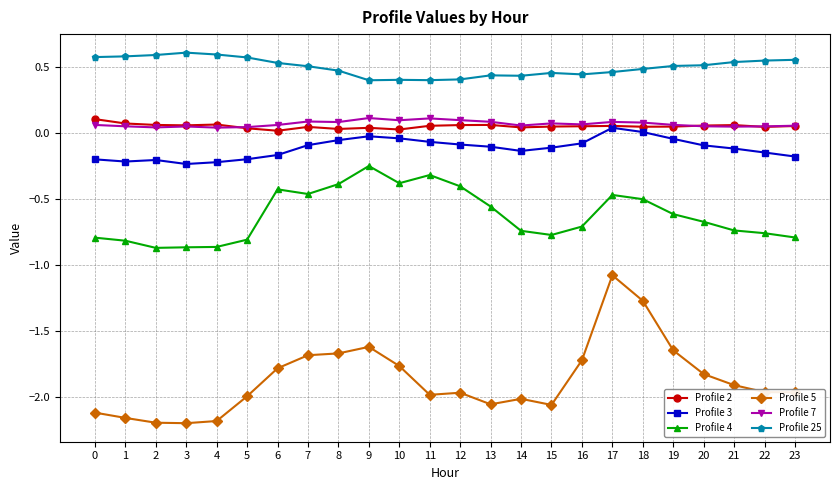

How many lines are shown in the chart?

6